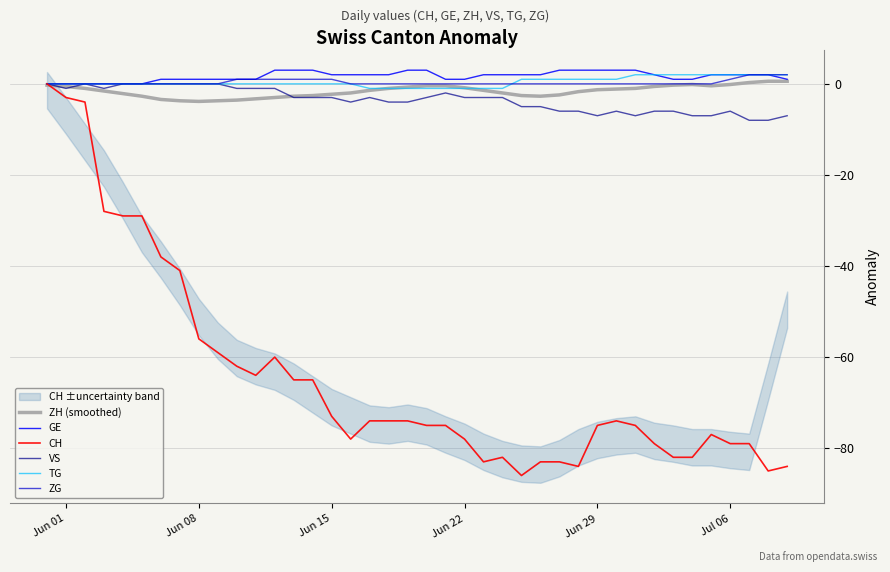

How many lines are shown in the chart?

6